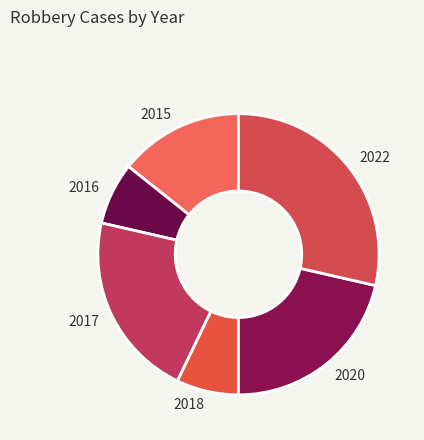

What is the largest slice in the pie chart?

2022